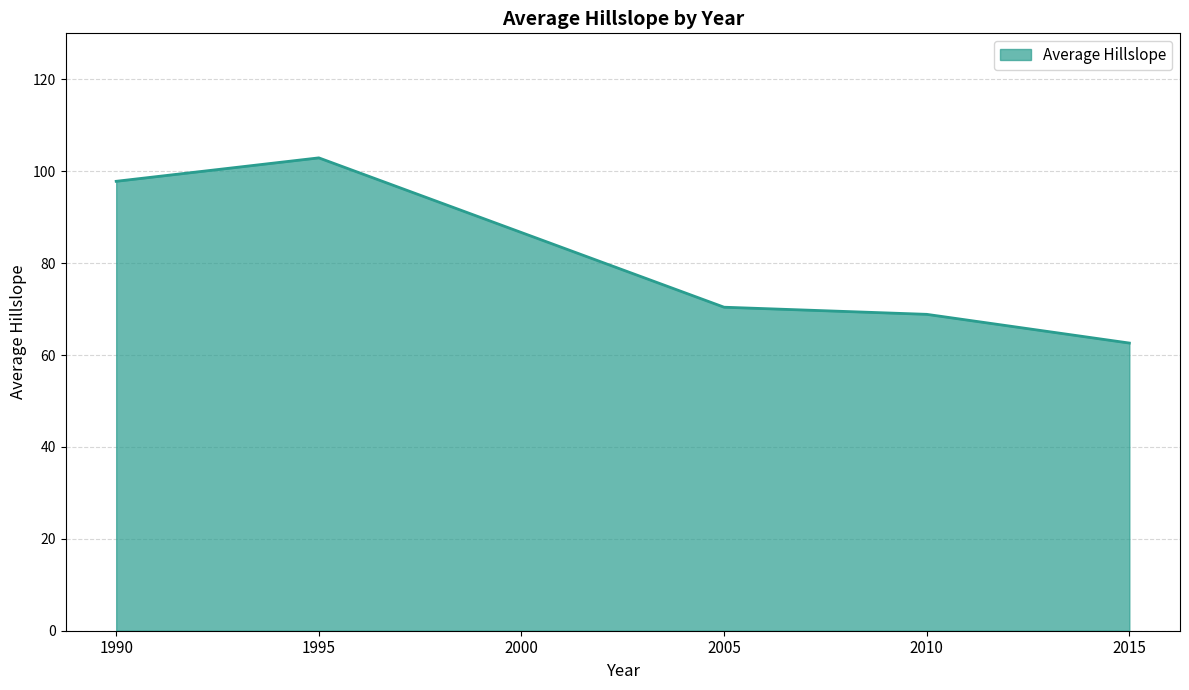

True or false: the data shows 108.3 at 2005.

False